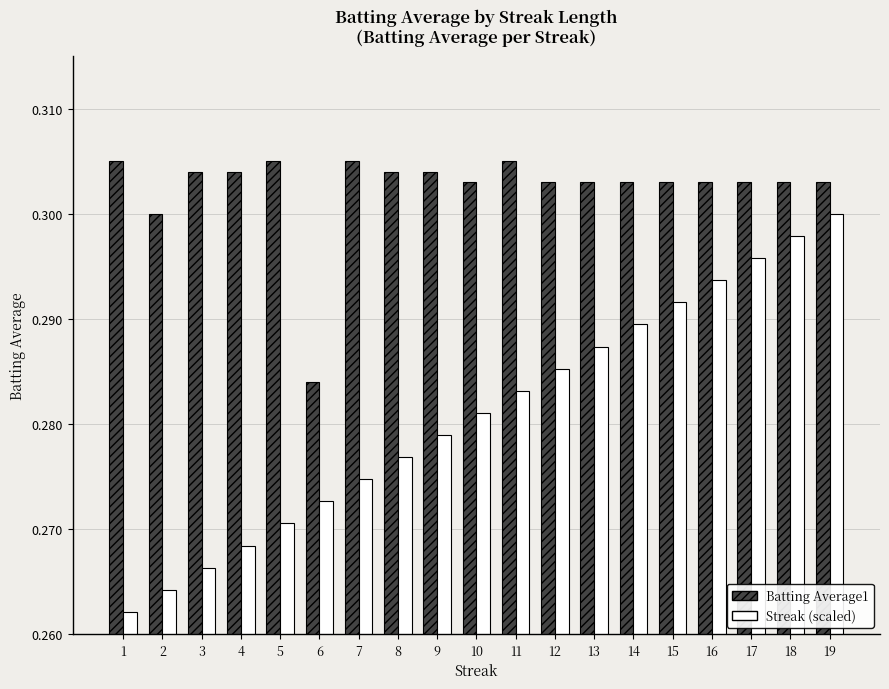

Which series has the widest spread of values?

Streak (scaled)